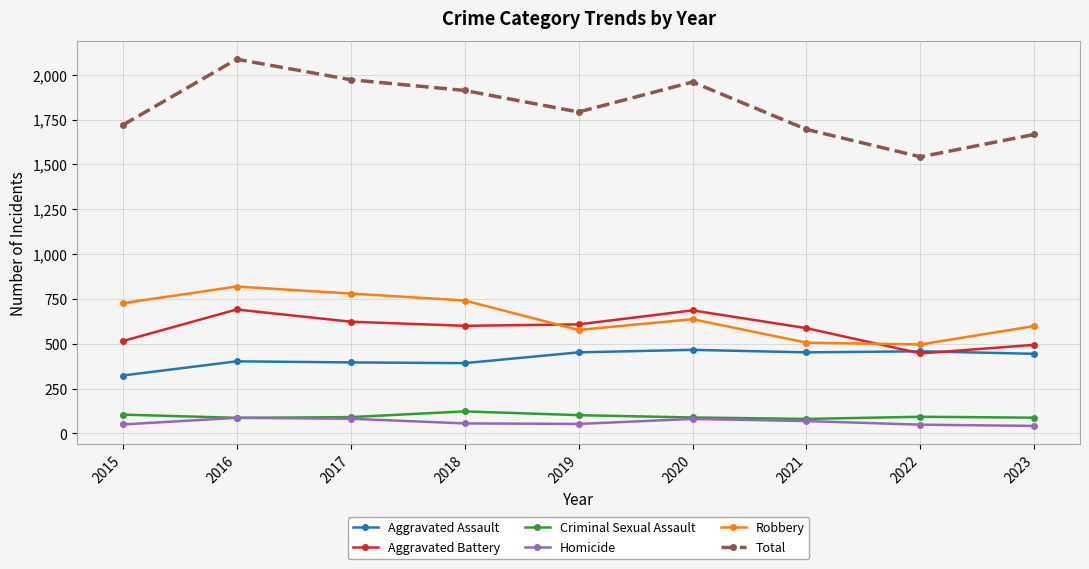

The Aggravated Assault series shows 188 at 2023. True or false?

False